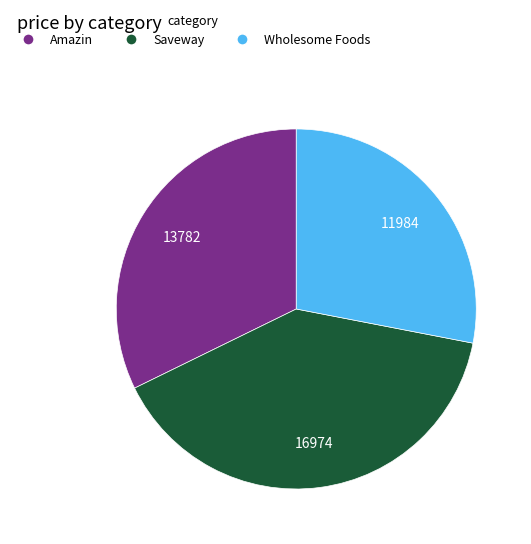

Do Wholesome Foods and Amazin together represent more than half of the pie?

Yes